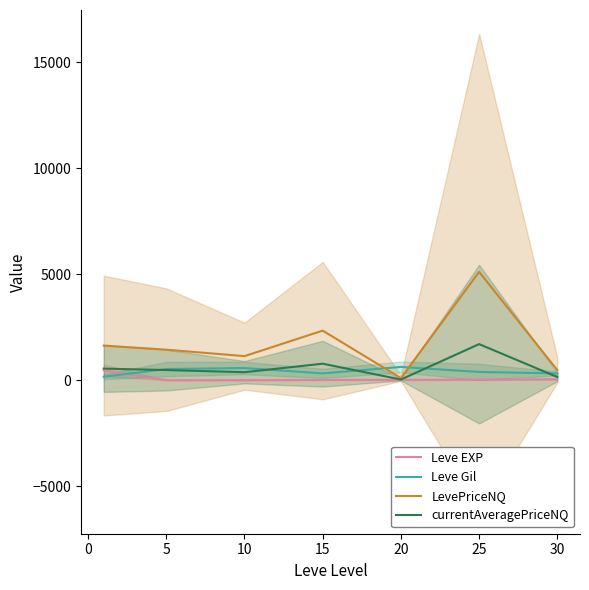

Rank the series by their maximum value, from lowest to highest.

Leve EXP, Leve Gil, currentAveragePriceNQ, LevePriceNQ